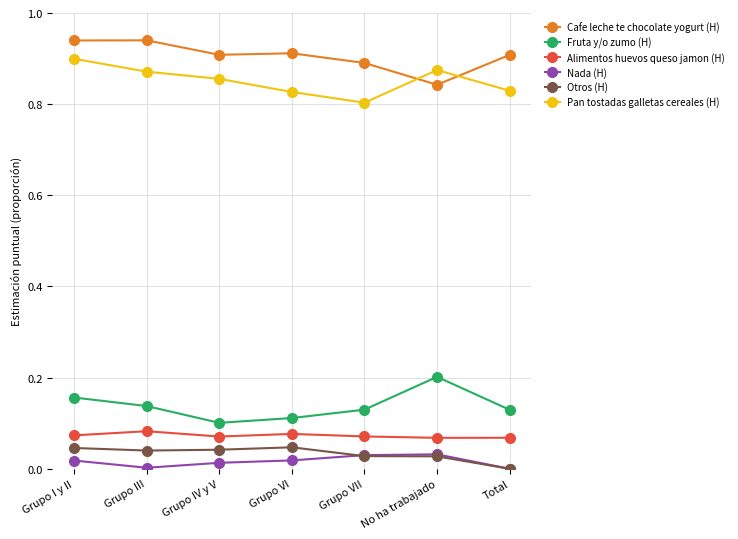

At which label does Cafe leche te chocolate yogurt (H) reach its minimum?

No ha trabajado